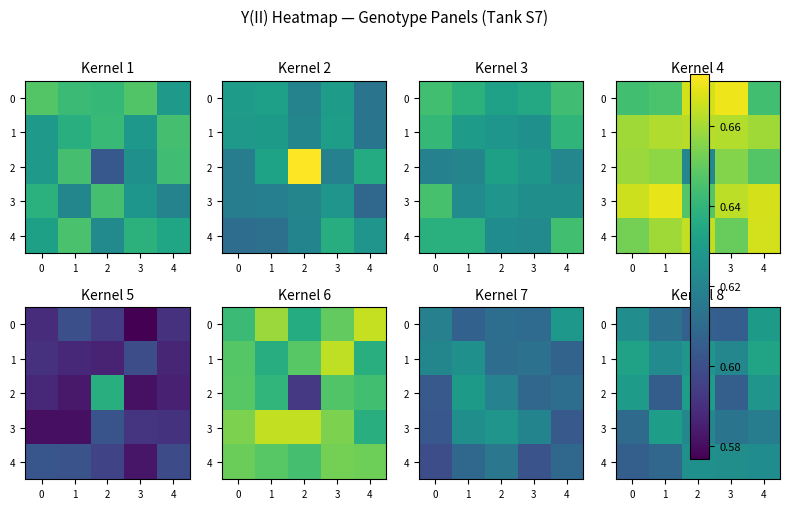

Rank the series at −1 from highest to lowest value.

row_1, row_2, row_0, row_3, row_4